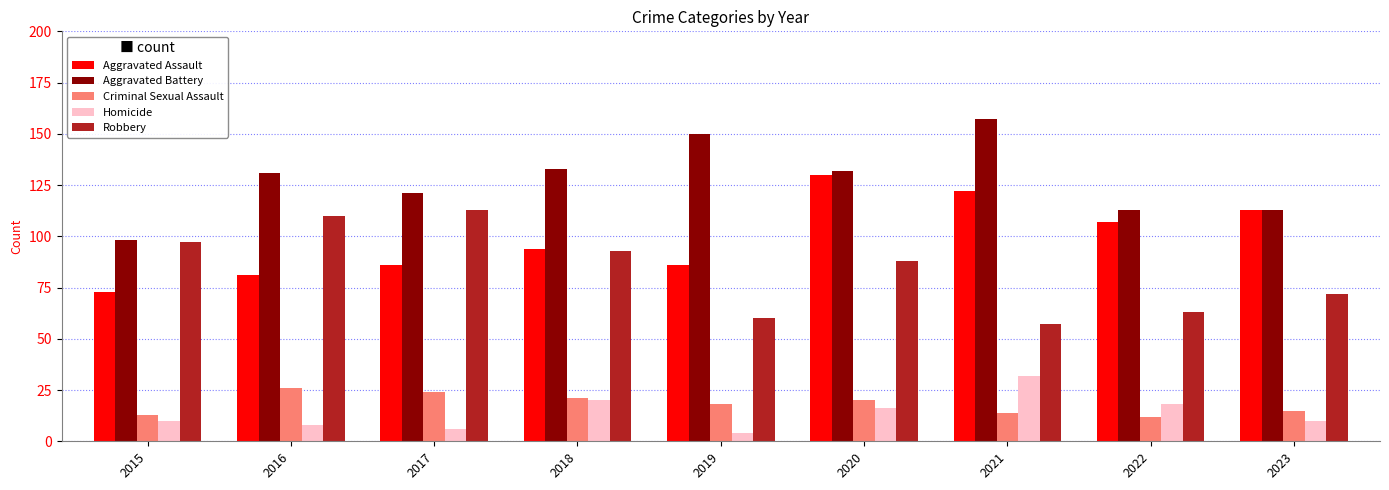

What is the minimum value for Aggravated Assault?

73